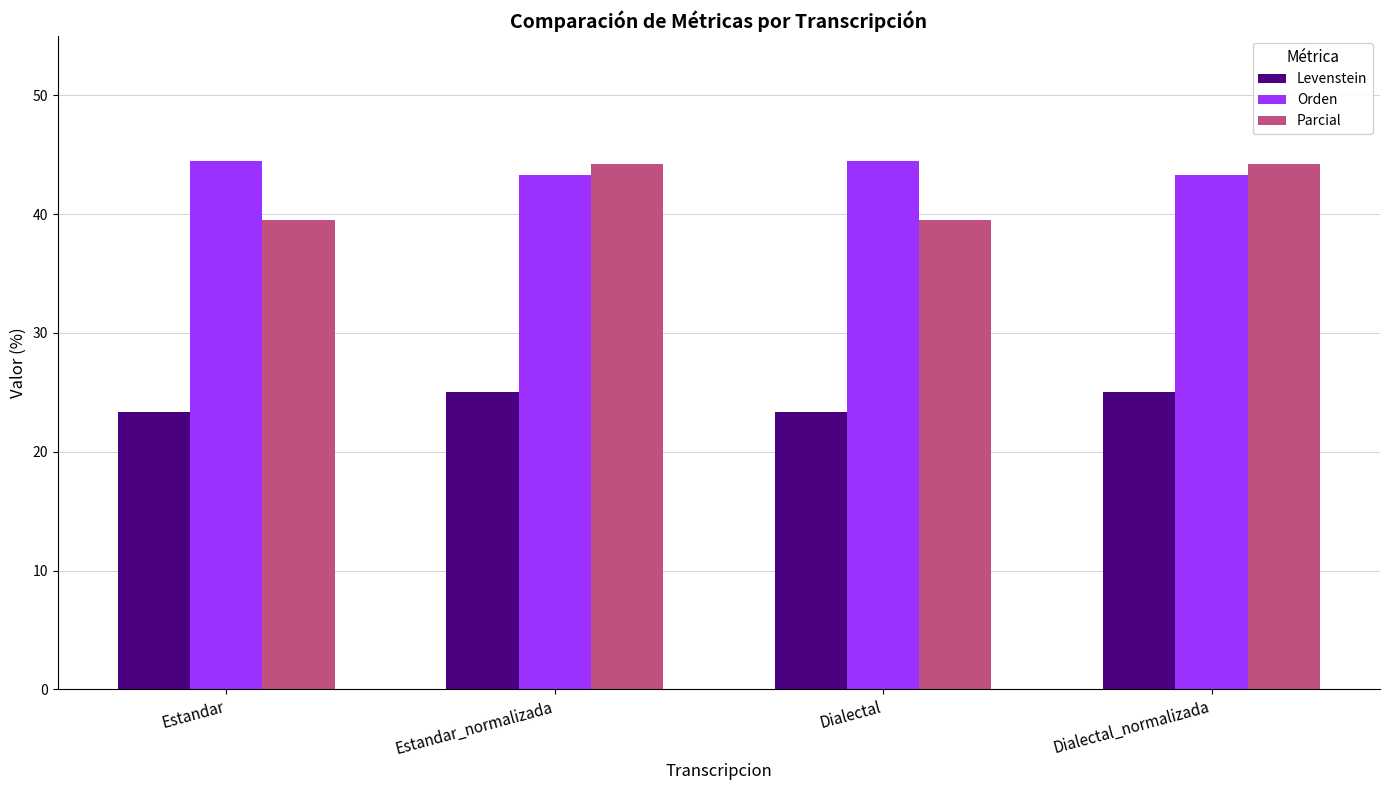

Rank the series at Dialectal from highest to lowest value.

Orden, Parcial, Levenstein